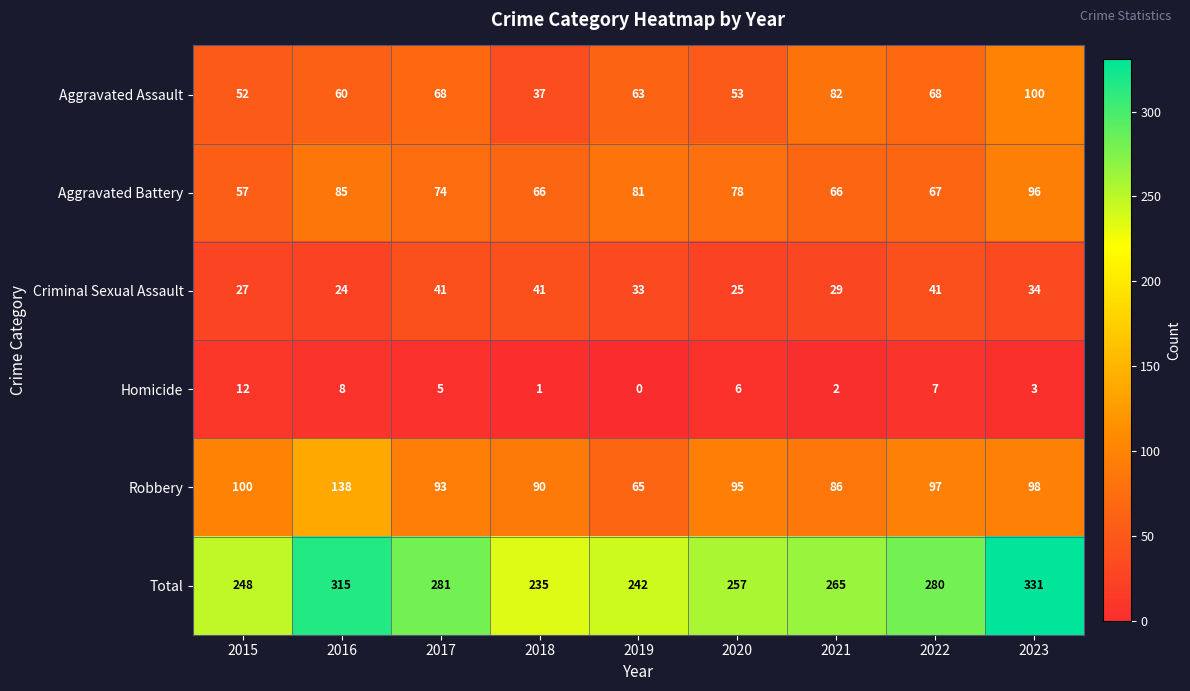

What is the lowest value of the Robbery series?

65